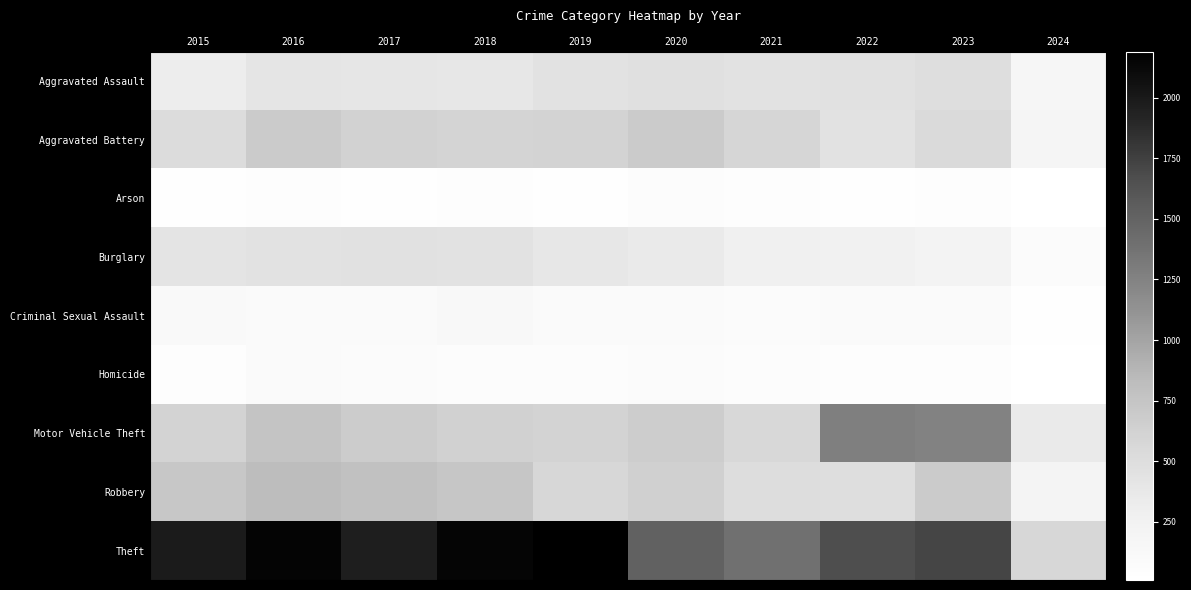

At which category does the chart reach its minimum across all series?

2024